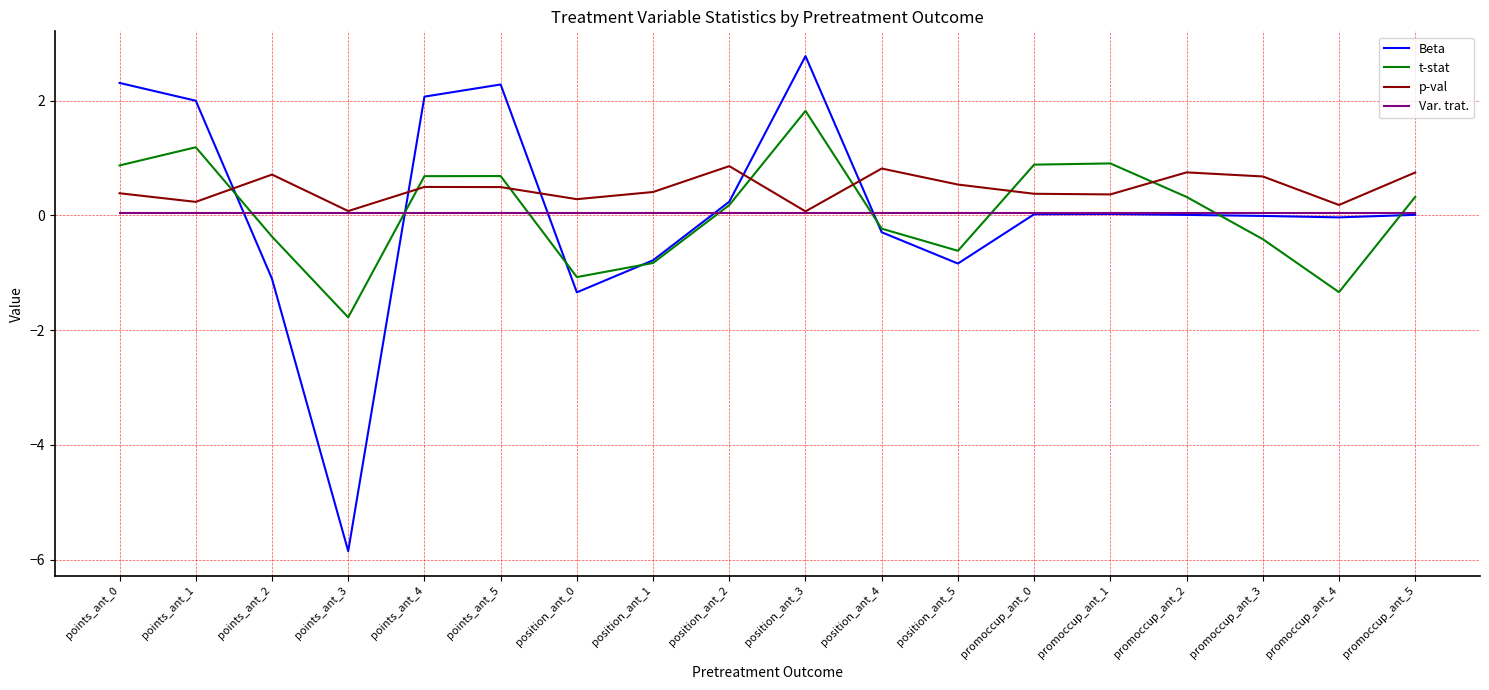

At which category does the chart reach its minimum across all series?

points_ant_3